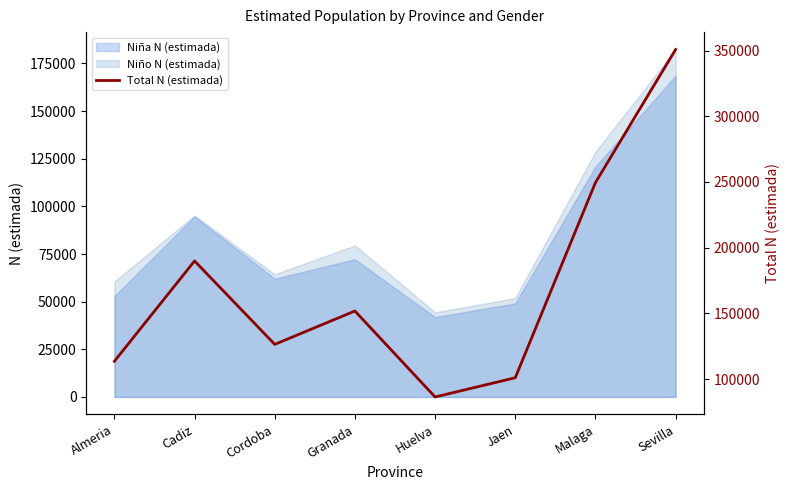

Where is the data nearest to the value 218593?

Cadiz